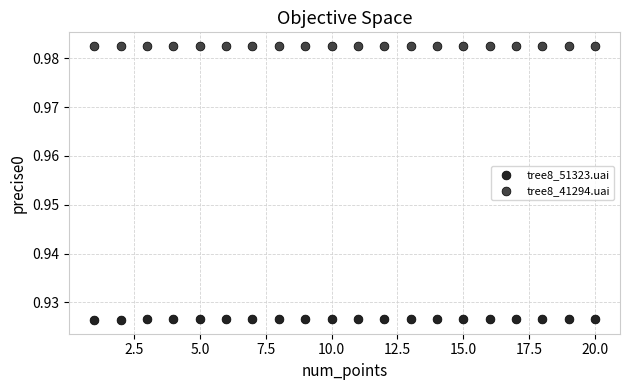

Which series contains the highest Y value?

tree8_41294.uai